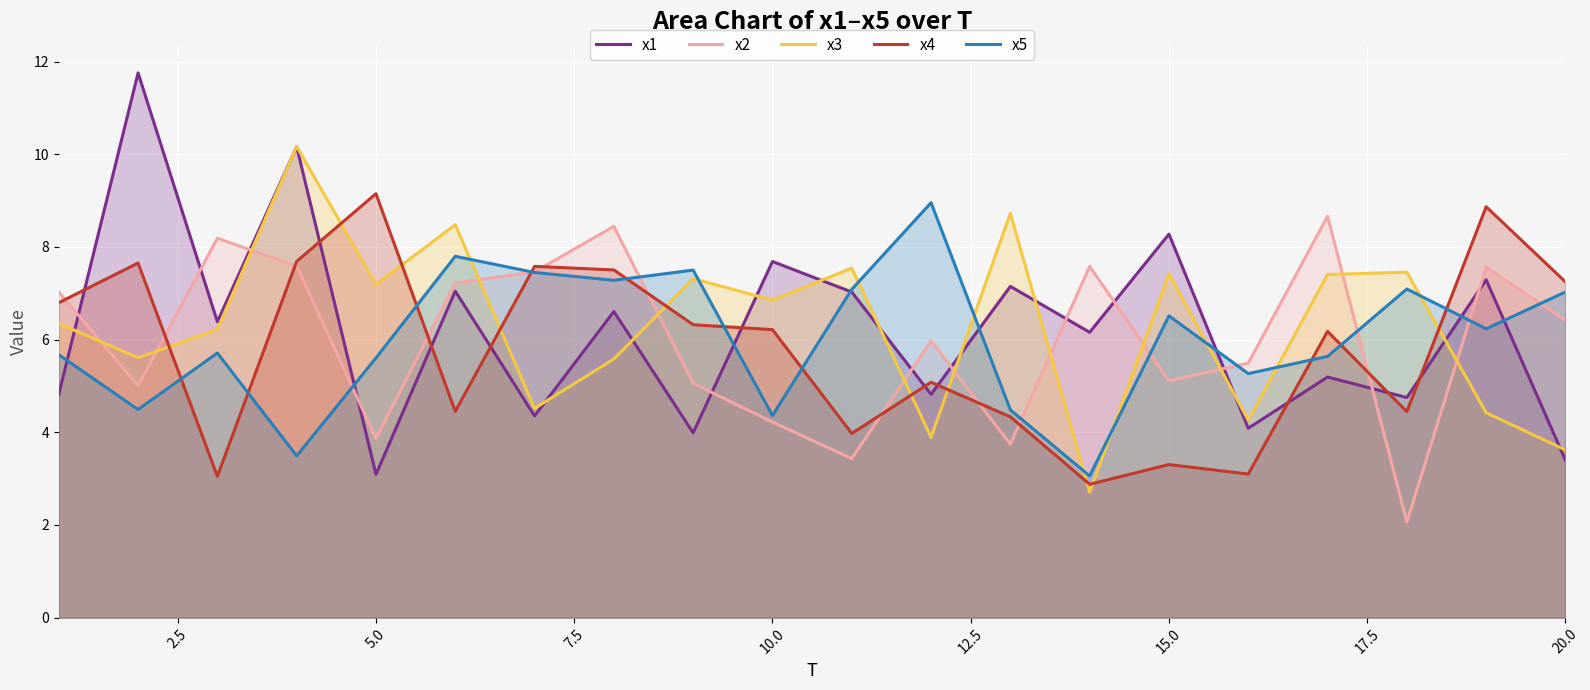

Which category has the lowest value in the x1 series?

5.0